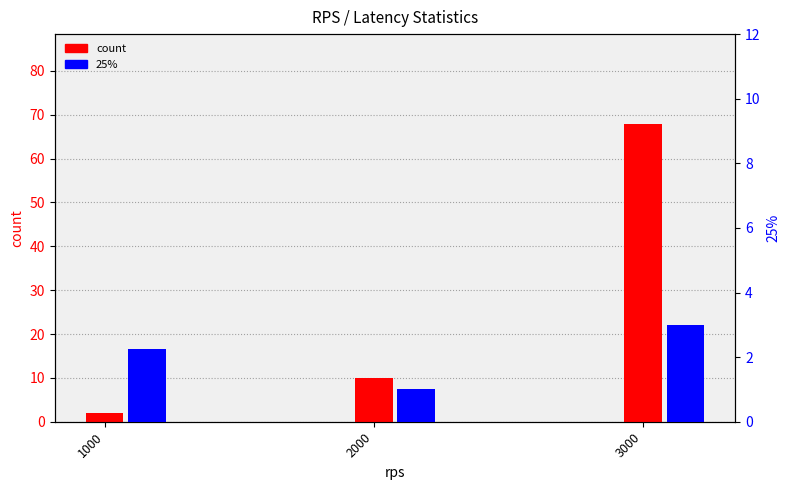

What are all the series names shown in the legend?

count, 25%